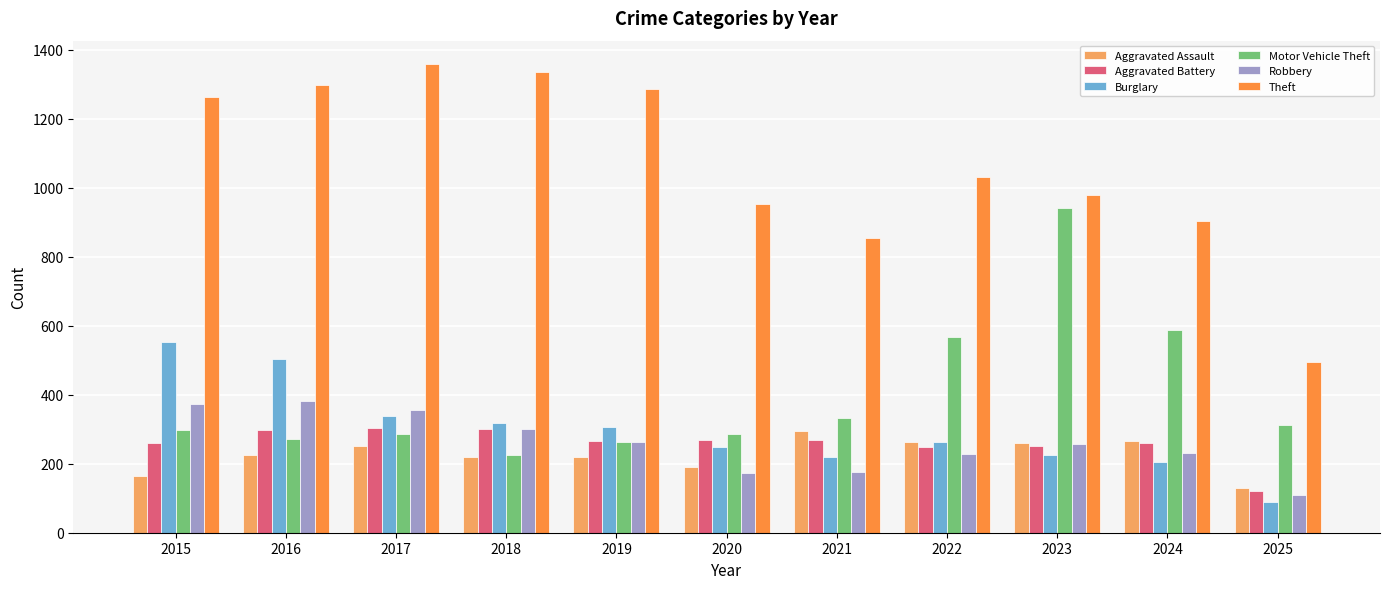

Between 2018 and 2021, which series saw the biggest shift?

Theft